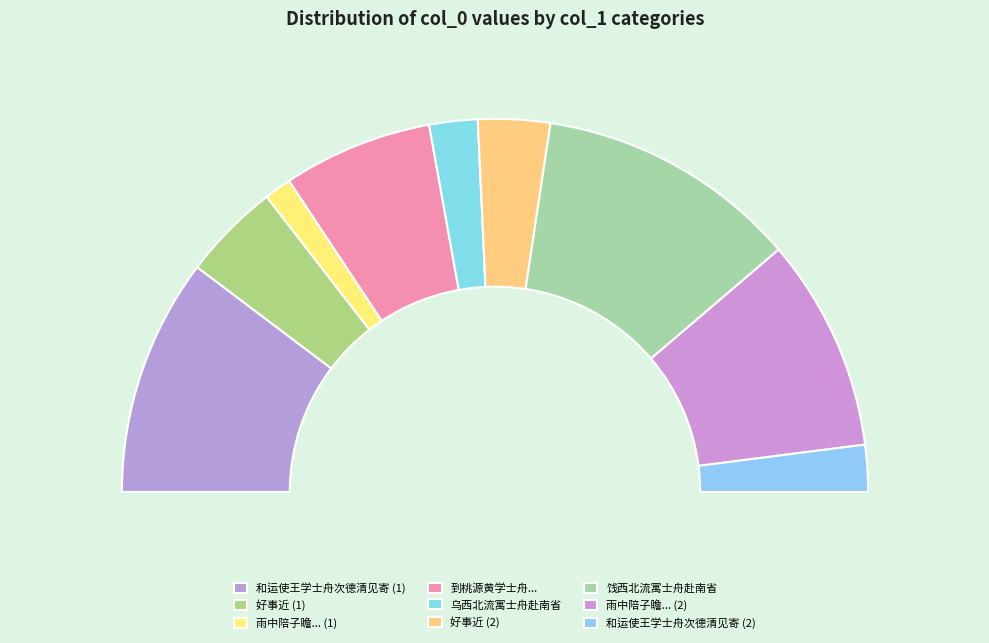

What percentage is the 乌西北流寓士舟赴南省 slice, to the nearest percent?

4%